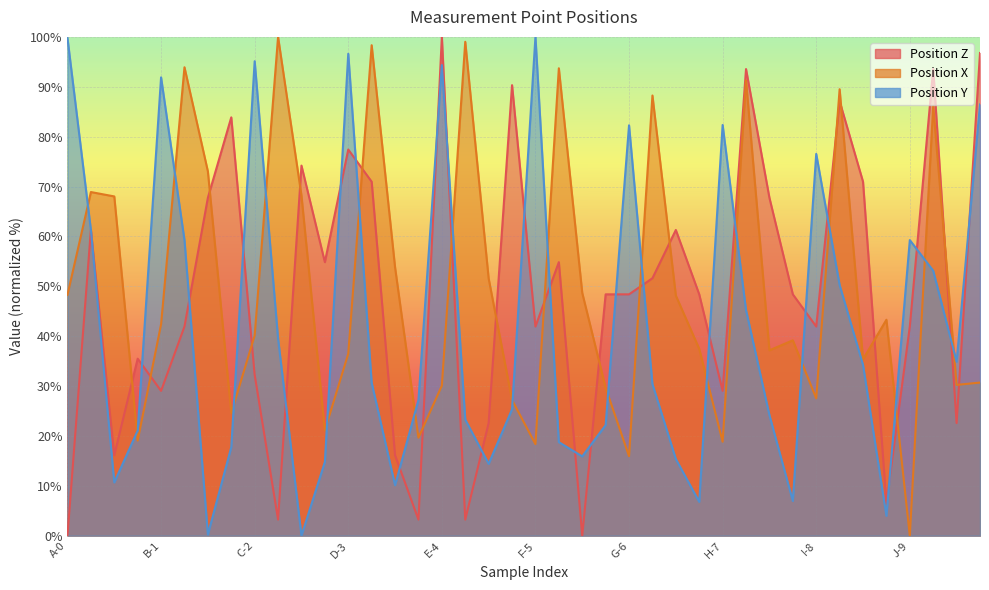

Which series has the widest spread of values?

Position Z